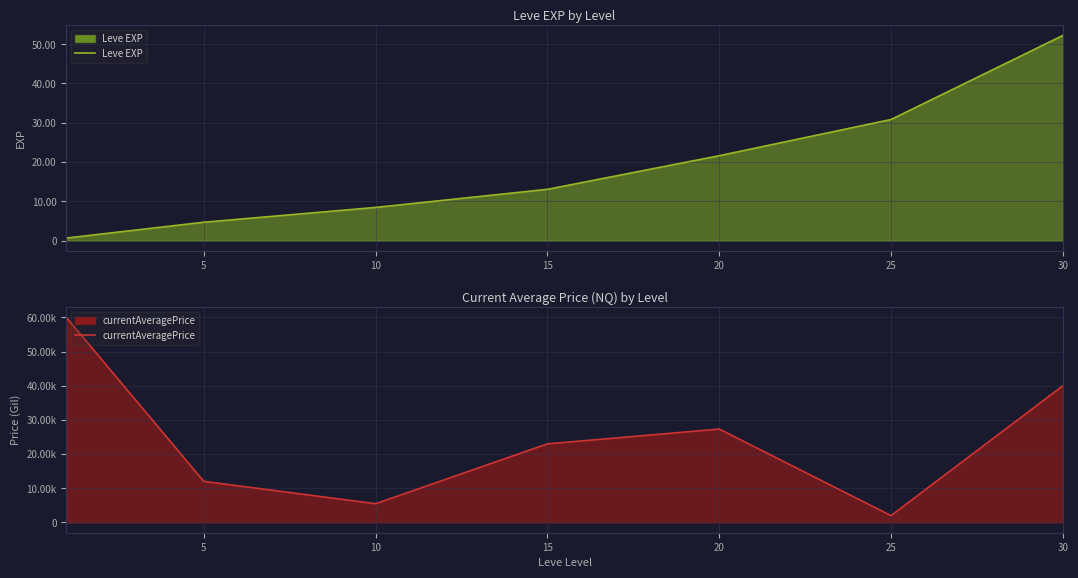

How many data points does each series have?

7